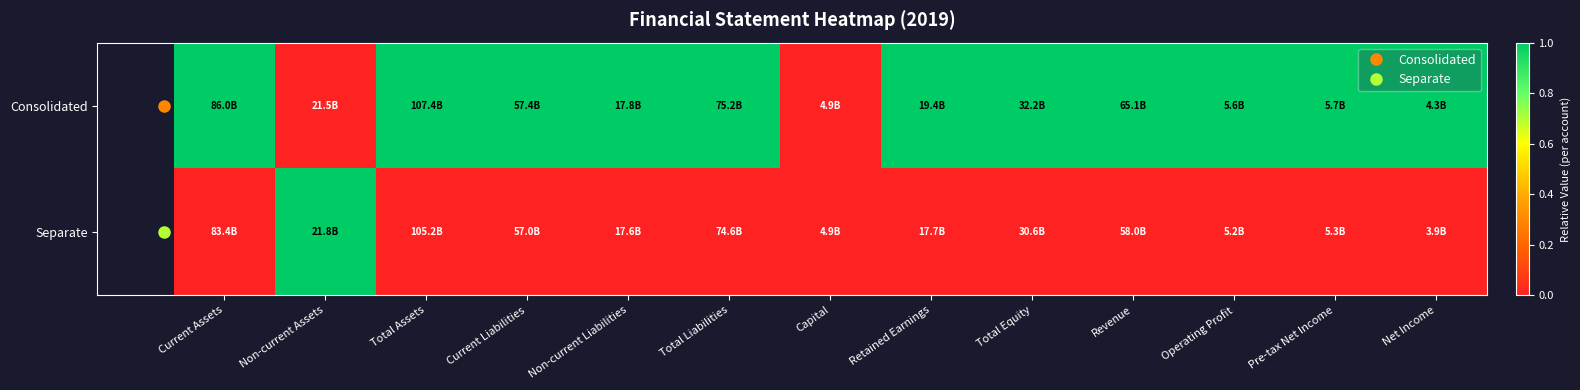

How many distinct data groups are displayed?

2